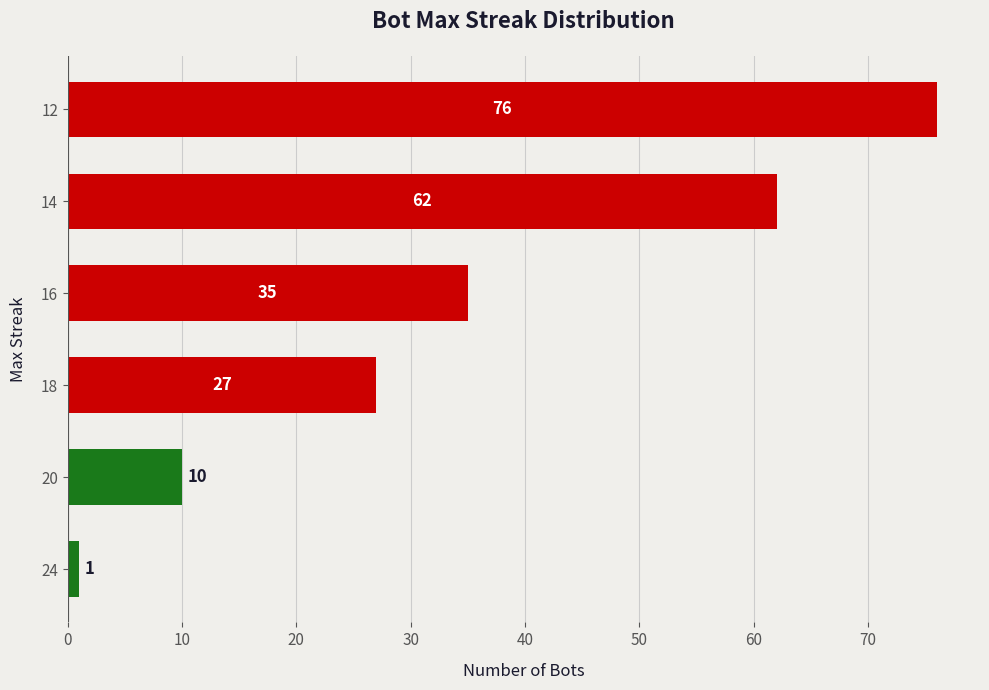

At which category does the chart reach its peak across all series?

12